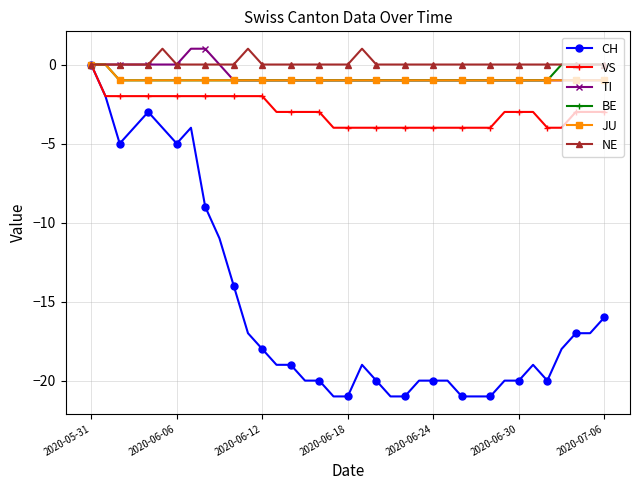

What is the value of the VS point at the 17th from the left?

-3